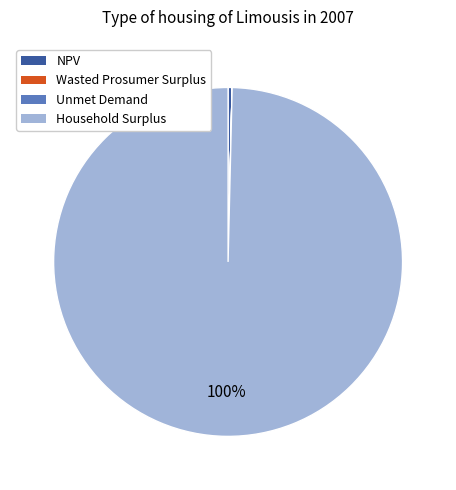

Between NPV and Household Surplus, which is larger?

Household Surplus